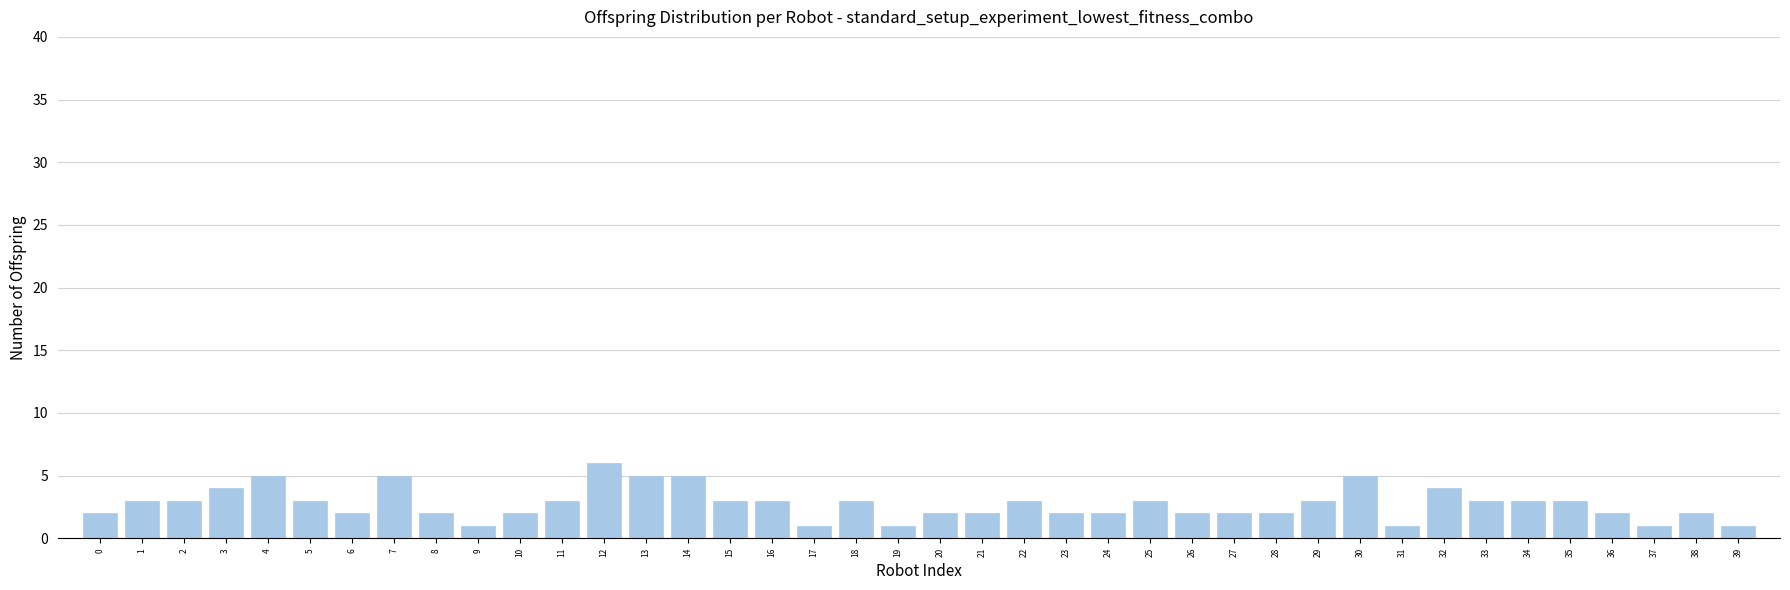

At which category does the chart reach its peak across all series?

12